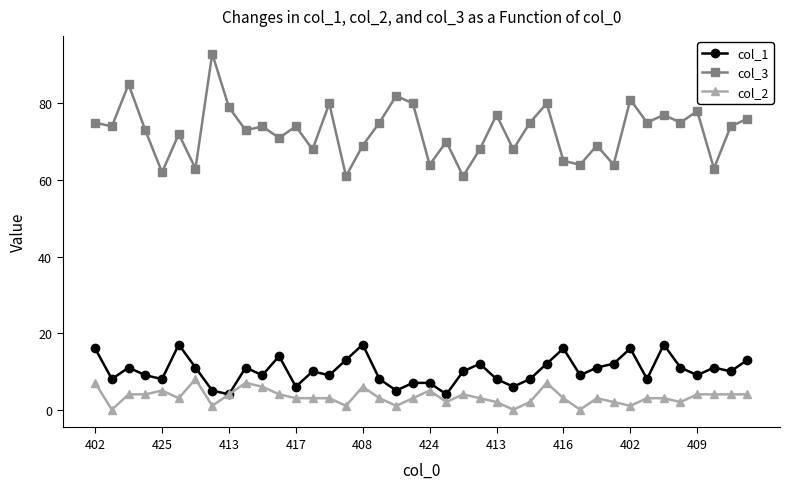

Which series has the widest spread of values?

col_3